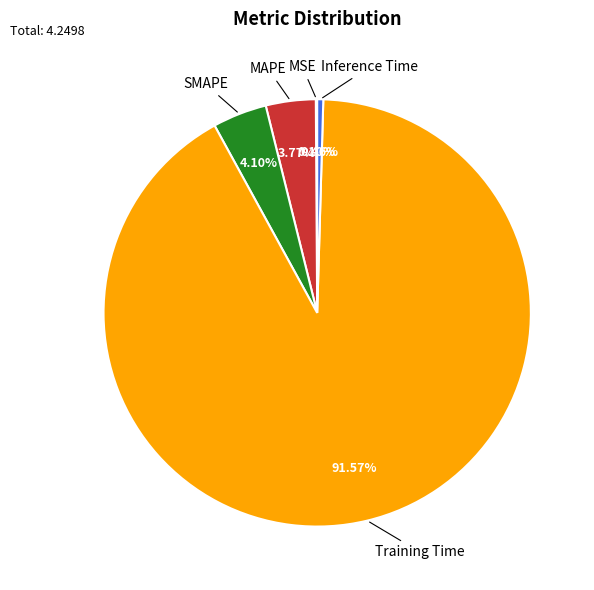

Is there any slice that represents more than half of the pie?

Yes